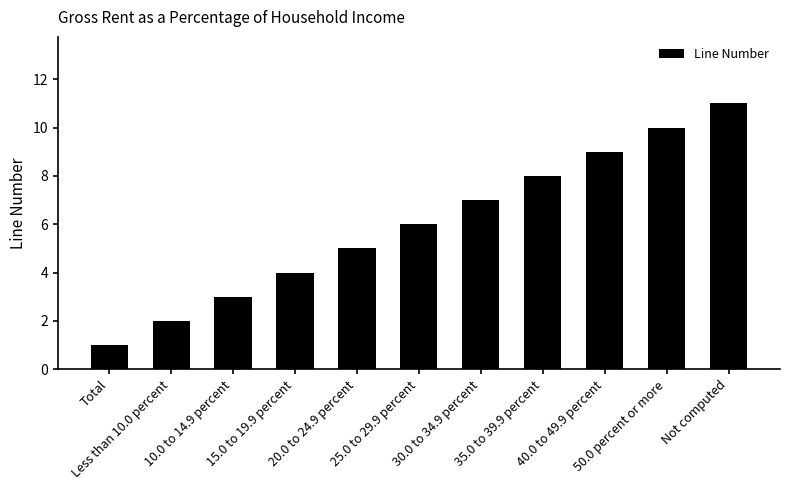

How many bars are there in total?

11